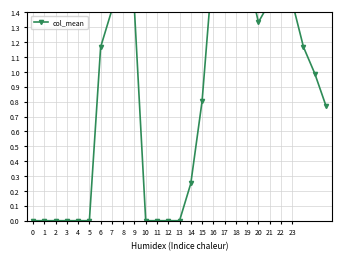

What is the ratio of the value at 15 to the value at 20?

0.6